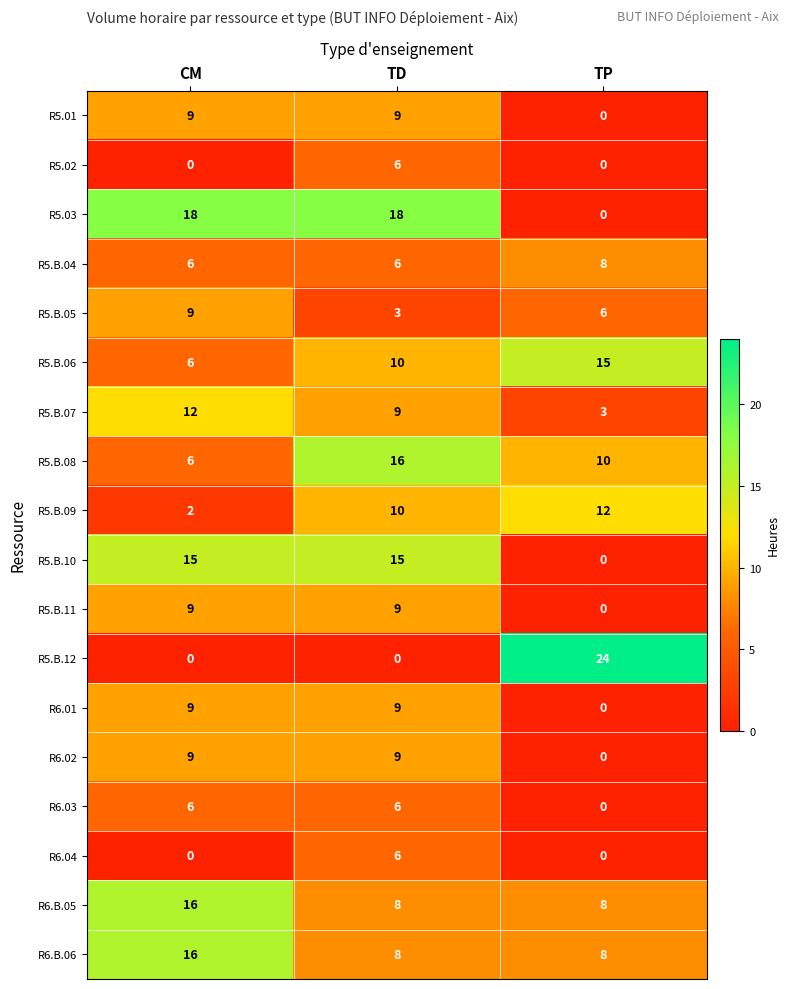

Between CM and TD, which series saw the biggest shift?

R5.B.08